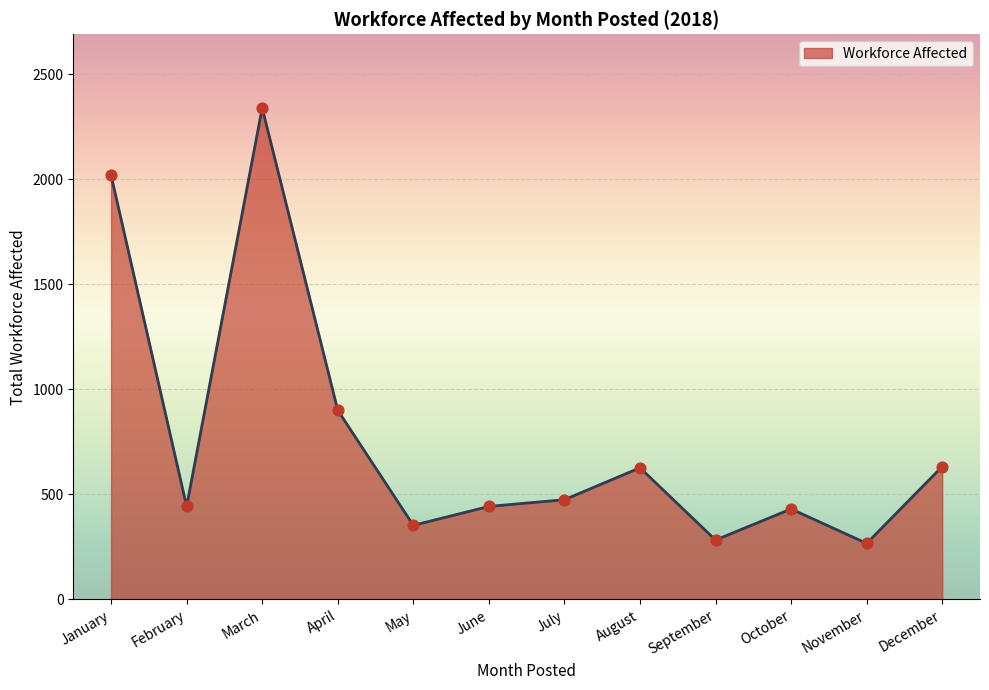

Approximately how many times larger is the value at November compared to March?

0.1